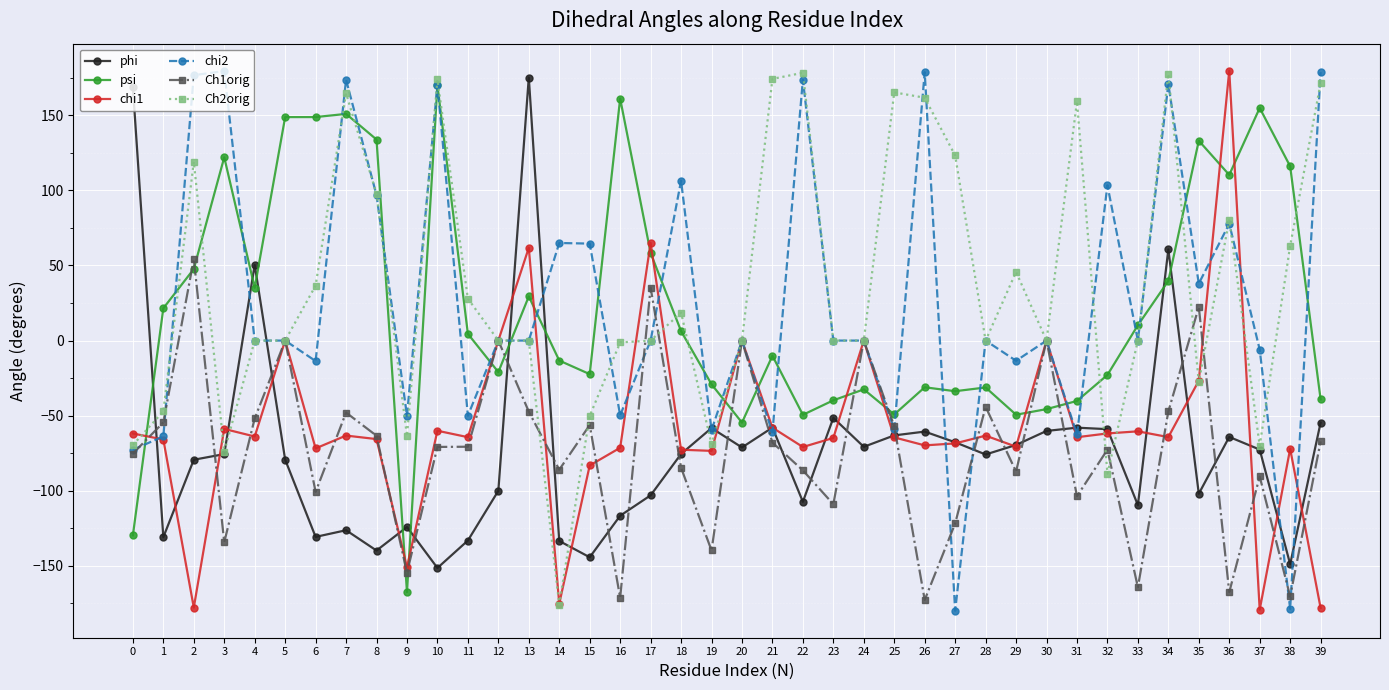

The value of Ch2orig at 25 is 165.2. True or false?

True